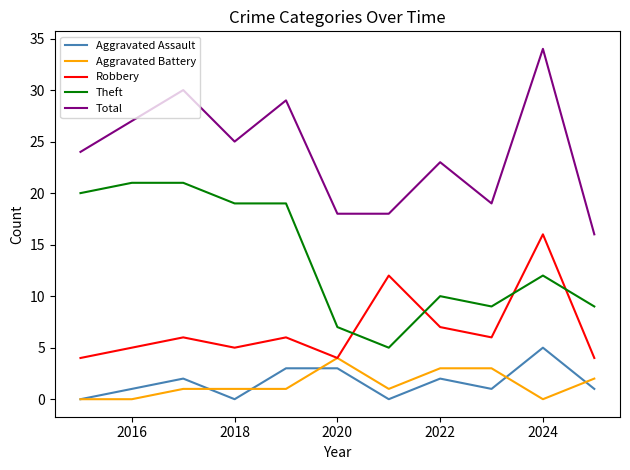

What is the maximum value for Aggravated Assault?

5